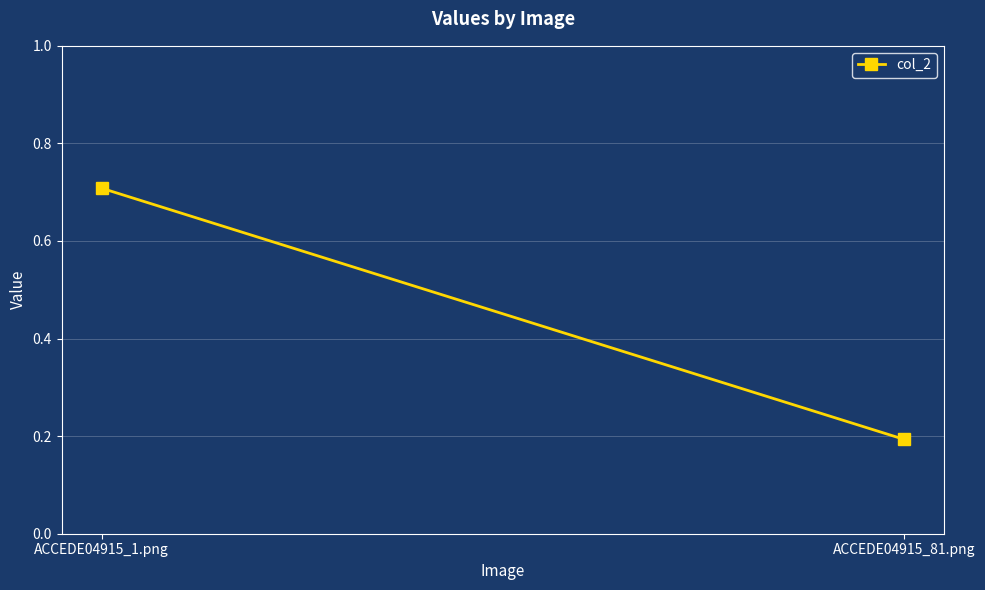

Which has a higher value, ACCEDE04915_81.png or ACCEDE04915_1.png?

ACCEDE04915_1.png